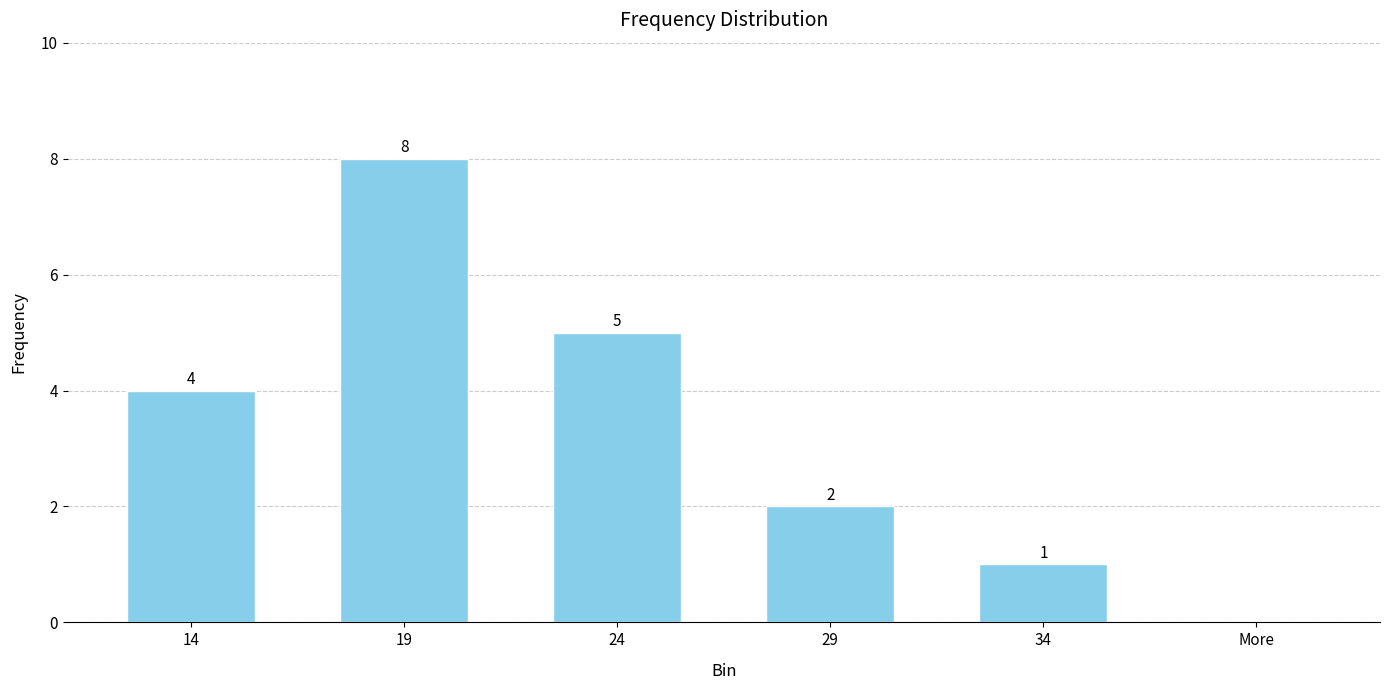

Read the value at 14.

4